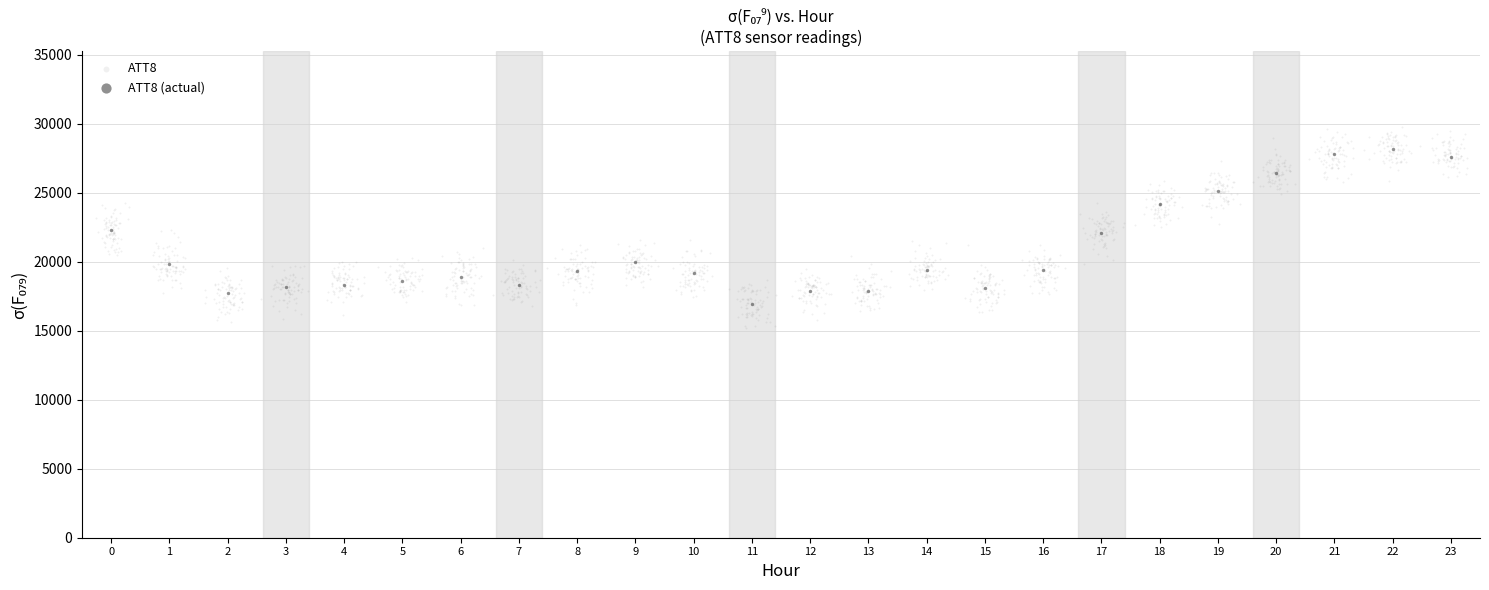

Which series has the widest spread of Y values?

ATT8